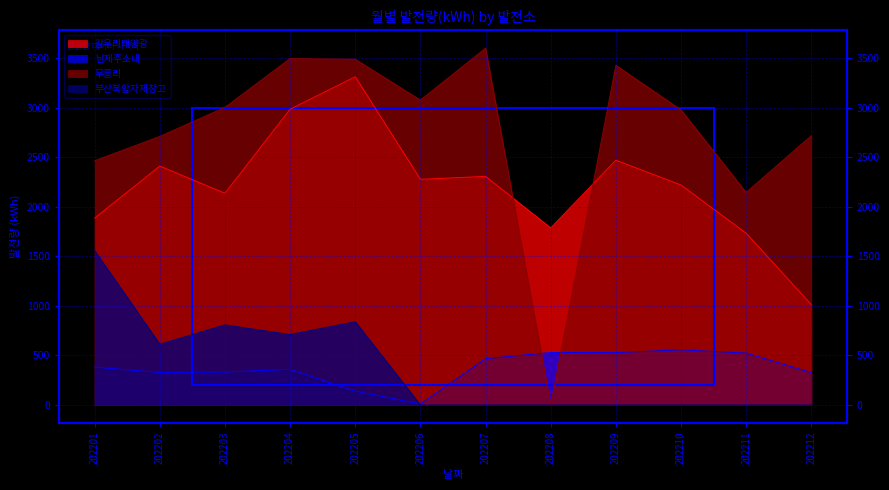

What is the total value across all series at 202204?

7555.3